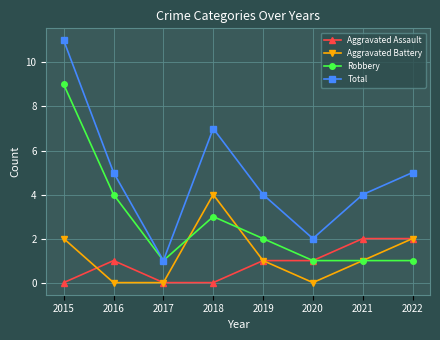

Which series has the widest spread of values?

Total